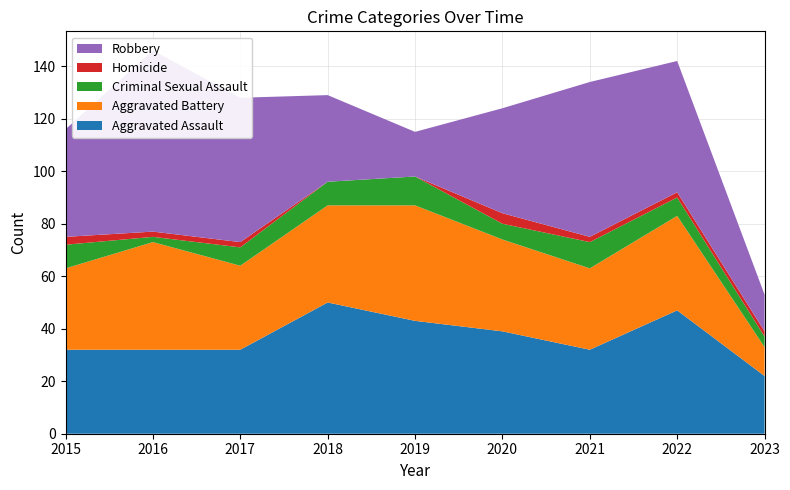

Reading left to right, extract all data points from this chart.

Aggravated Assault: 2015=32	2016=32	2017=32	2018=50	2019=43	2020=39	2021=32	2022=47	2023=22
Aggravated Battery: 2015=31	2016=41	2017=32	2018=37	2019=44	2020=35	2021=31	2022=36	2023=11
Criminal Sexual Assault: 2015=9	2016=2	2017=7	2018=9	2019=11	2020=6	2021=10	2022=7	2023=4
Homicide: 2015=3	2016=2	2017=2	2018=0	2019=0	2020=4	2021=2	2022=2	2023=2
Robbery: 2015=41	2016=69	2017=55	2018=33	2019=17	2020=40	2021=59	2022=50	2023=14